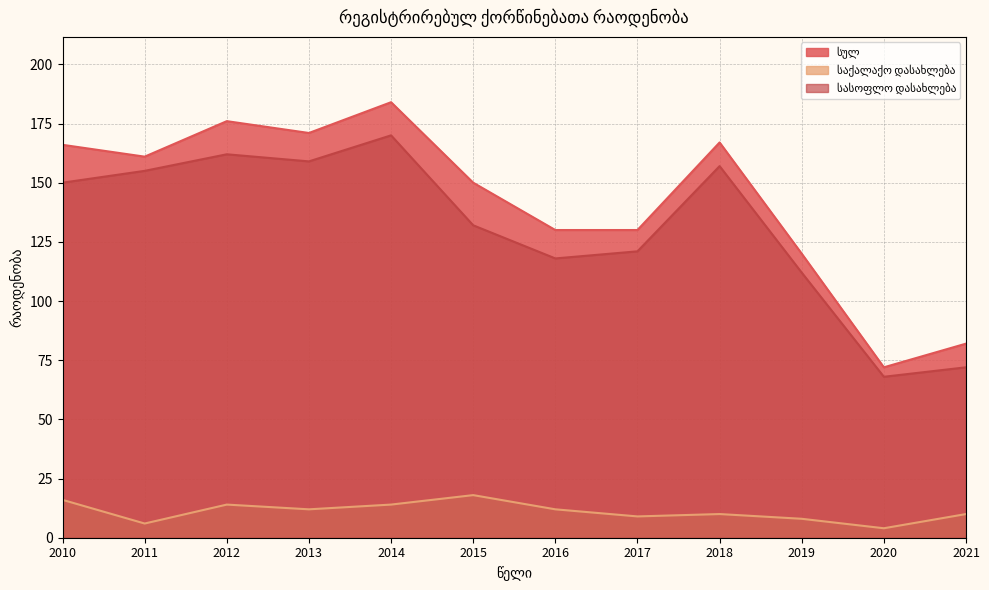

Which has a higher value, 2020 or 2017?

2017